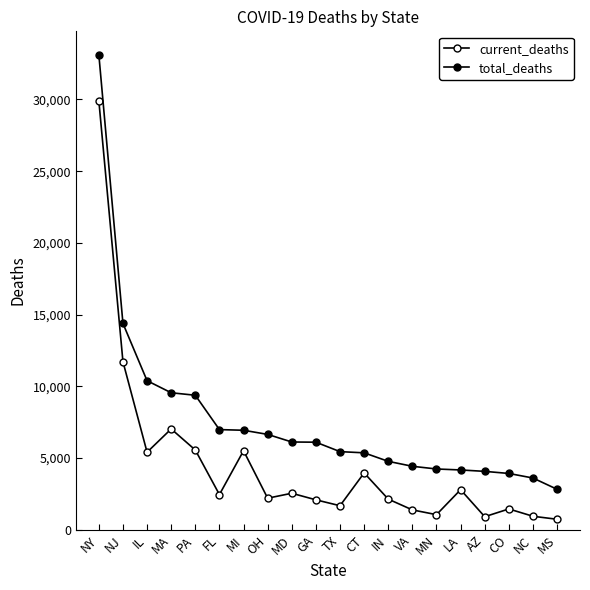

The value of current_deaths at CO is 1458. True or false?

True